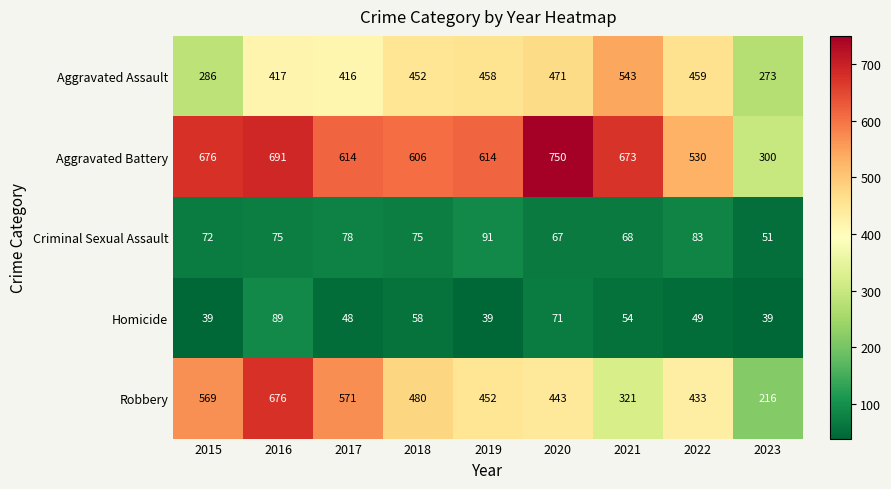

Where does the Robbery series first go above 452?

2015